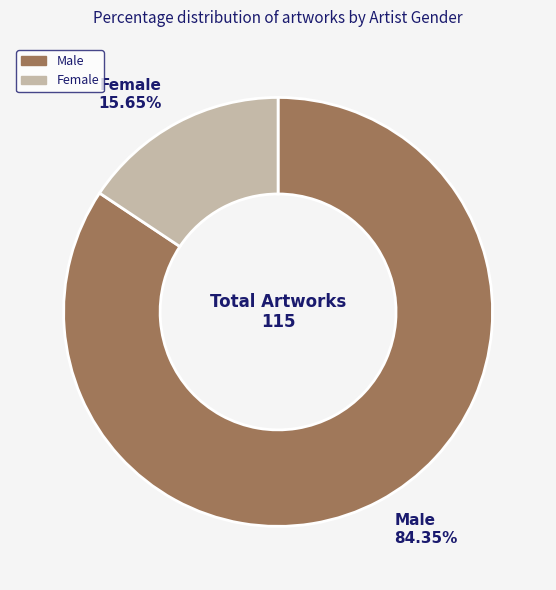

Which has a higher value, Male or Female?

Male